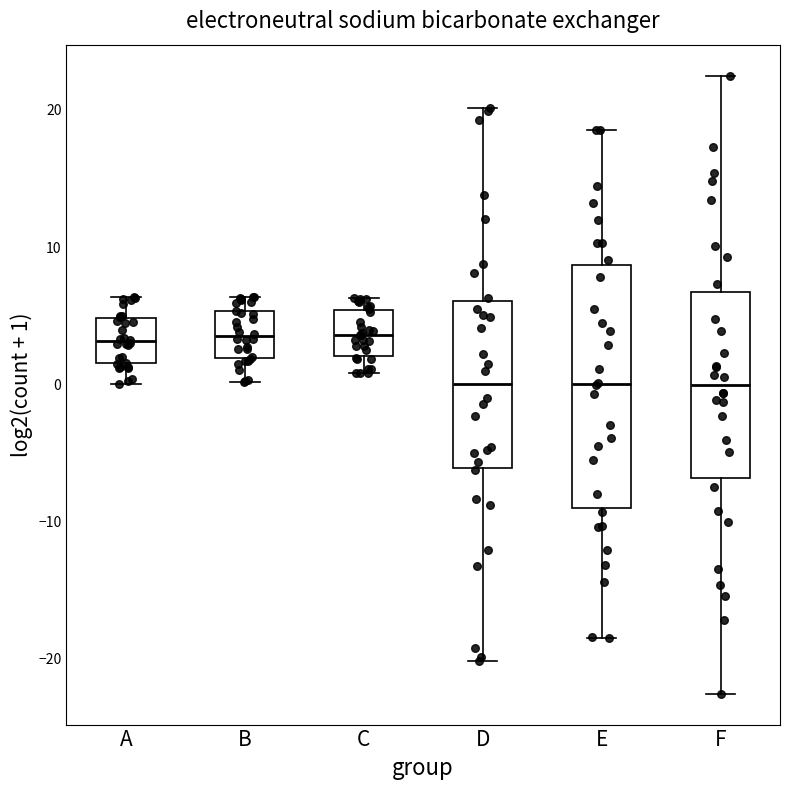

Which box is the tallest, from its lower edge to its upper edge?

E